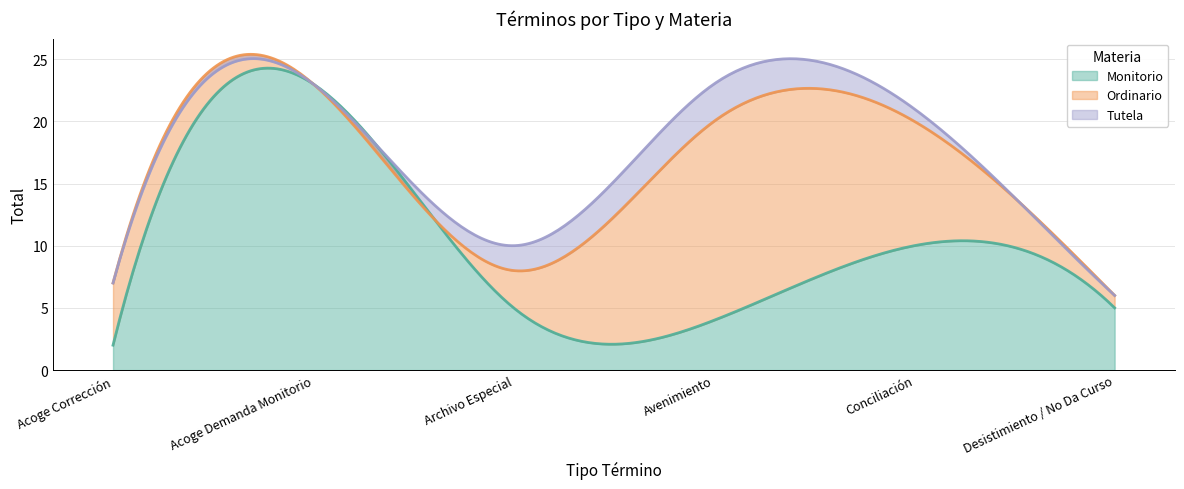

Reading right to left, extract all data points from this chart.

Monitorio: 5	10	4	5	23	2
Ordinario: 1	10	16	3	0	5
Tutela: 0	1	3	2	0	0